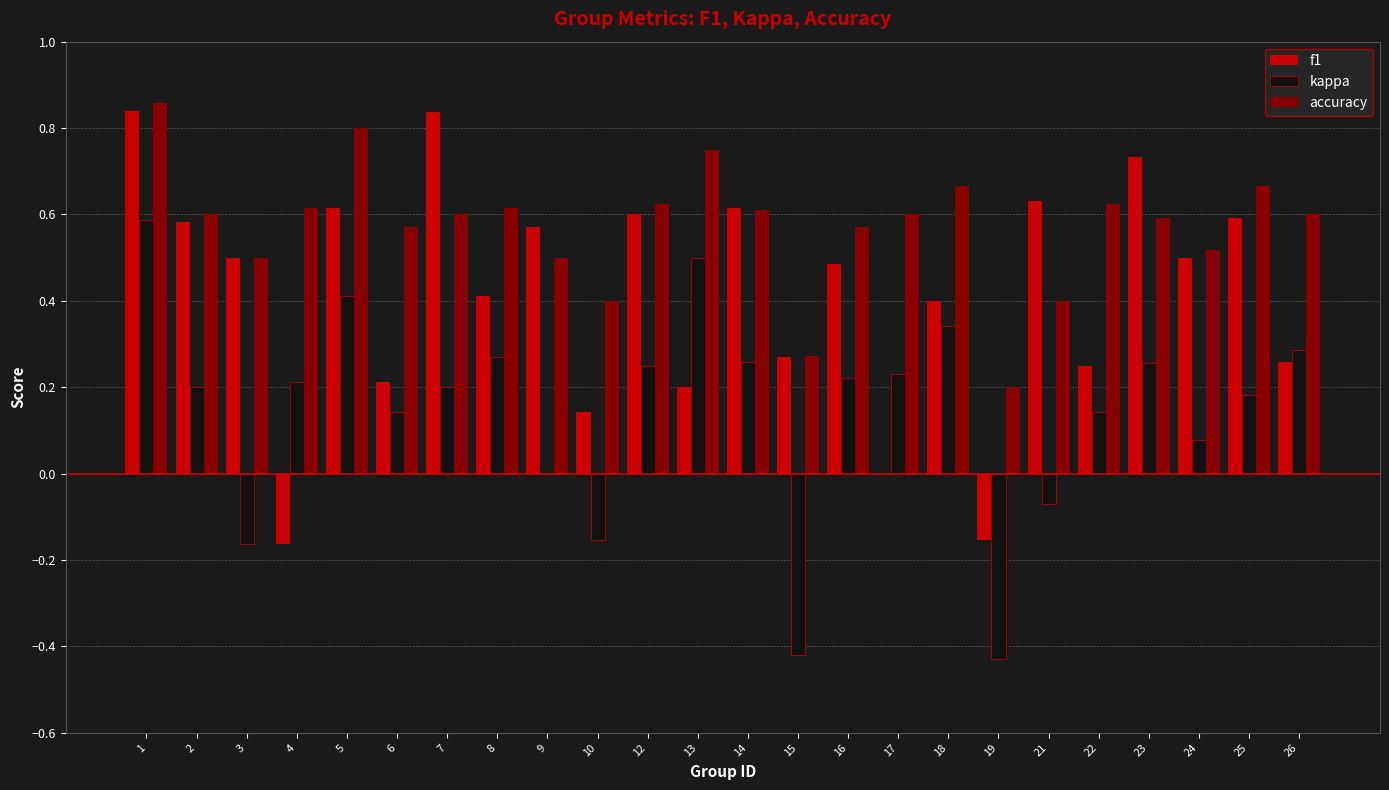

Which series changed the most between 12 and 22?

f1